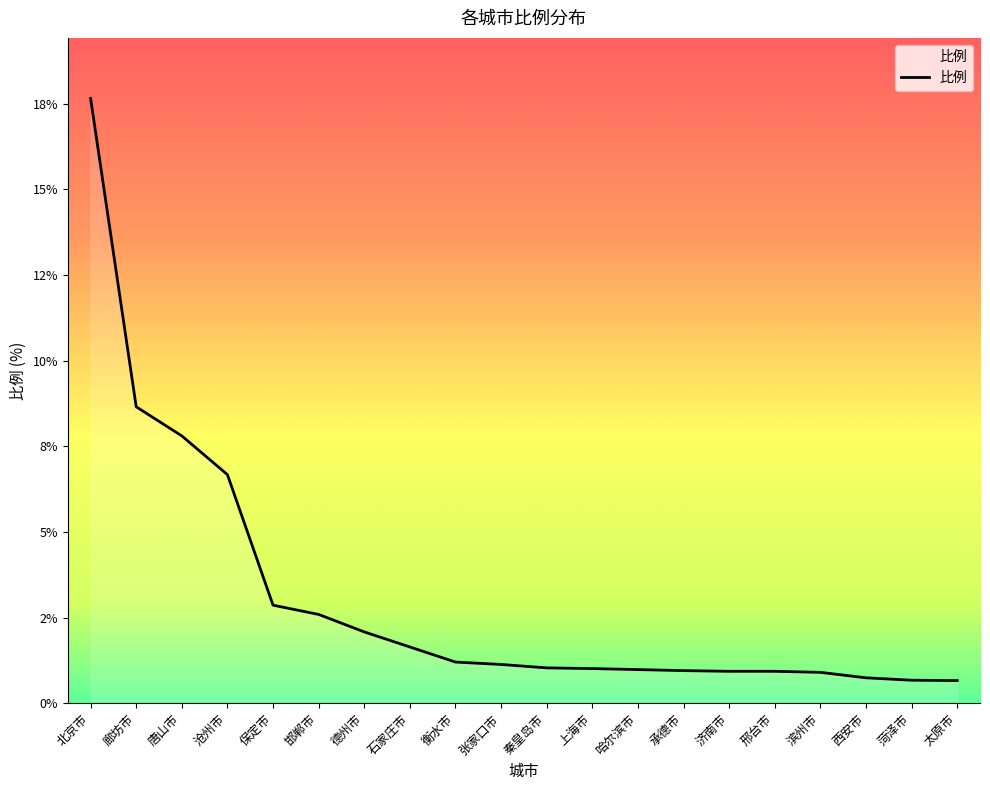

How many data points are less than 1?

8